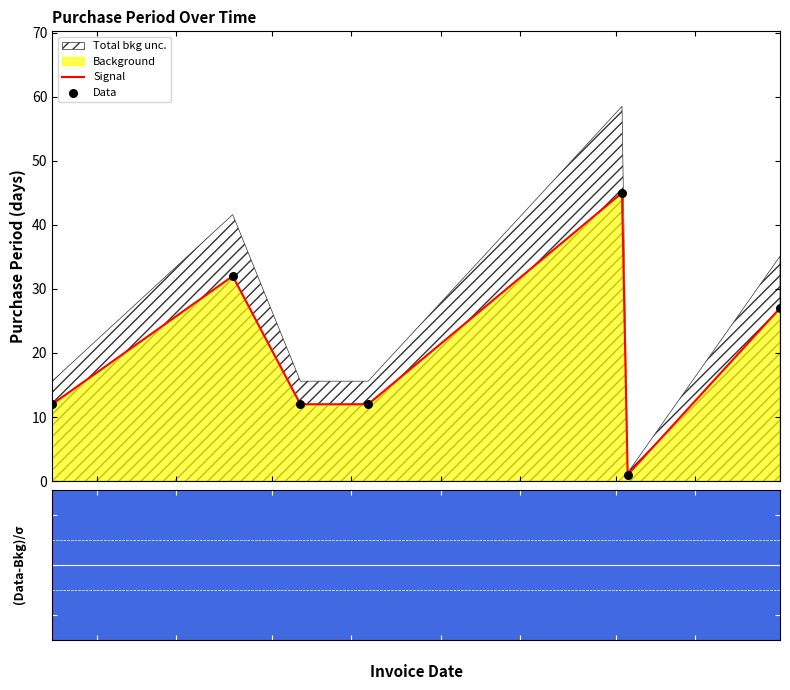

At how many categories does at least one series exceed 20?

3